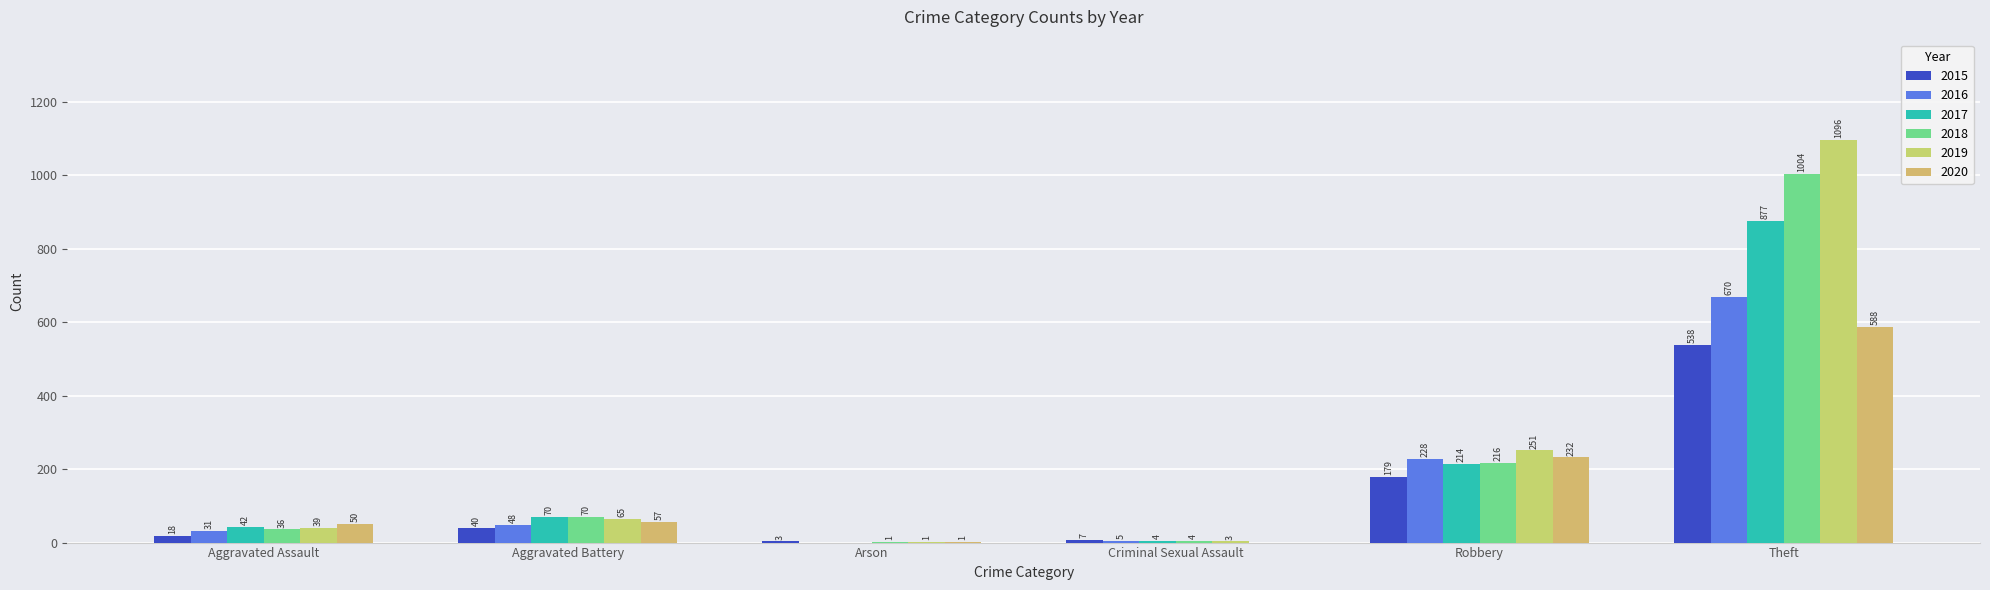

What is the approximate value of 2018 at Arson?

1